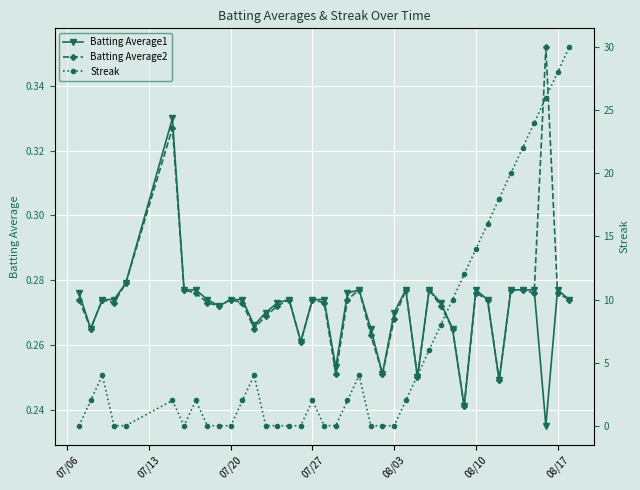

Reading left to right, list all the values displayed in this chart.

Batting Average1: 0.3	0.3	0.3	0.3	0.3	0.3	0.3	0.3	0.3	0.3	0.3	0.3	0.3	0.3	0.3	0.3	0.3	0.3	0.3	0.3	0.3	0.3	0.3	0.3	0.3	0.3	0.2	0.3	0.3	0.3	0.2	0.3	0.3	0.2	0.3	0.3	0.3	0.2	0.3	0.3
Batting Average2: 0.3	0.3	0.3	0.3	0.3	0.3	0.3	0.3	0.3	0.3	0.3	0.3	0.3	0.3	0.3	0.3	0.3	0.3	0.3	0.3	0.3	0.3	0.3	0.3	0.3	0.3	0.2	0.3	0.3	0.3	0.2	0.3	0.3	0.2	0.3	0.3	0.3	0.4	0.3	0.3
Streak: 0.0	2.0	4.0	0.0	0.0	2.0	0.0	2.0	0.0	0.0	0.0	2.0	4.0	0.0	0.0	0.0	0.0	2.0	0.0	0.0	2.0	4.0	0.0	0.0	0.0	2.0	4.0	6.0	8.0	10.0	12.0	14.0	16.0	18.0	20.0	22.0	24.0	26.0	28.0	30.0